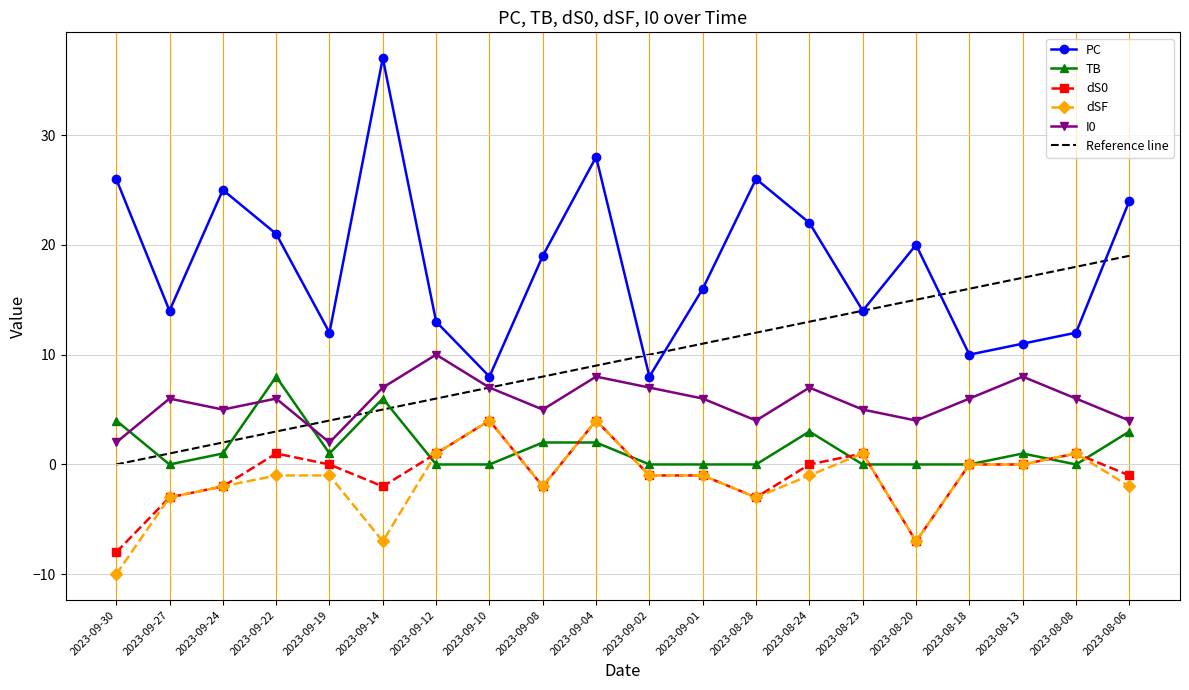

Reading right to left, extract all data points from this chart.

PC: 2023-08-06=24	2023-08-08=12	2023-08-13=11	2023-08-18=10	2023-08-20=20	2023-08-23=14	2023-08-24=22	2023-08-28=26	2023-09-01=16	2023-09-02=8	2023-09-04=28	2023-09-08=19	2023-09-10=8	2023-09-12=13	2023-09-14=37	2023-09-19=12	2023-09-22=21	2023-09-24=25	2023-09-27=14	2023-09-30=26
TB: 2023-08-06=3	2023-08-08=0	2023-08-13=1	2023-08-18=0	2023-08-20=0	2023-08-23=0	2023-08-24=3	2023-08-28=0	2023-09-01=0	2023-09-02=0	2023-09-04=2	2023-09-08=2	2023-09-10=0	2023-09-12=0	2023-09-14=6	2023-09-19=1	2023-09-22=8	2023-09-24=1	2023-09-27=0	2023-09-30=4
dS0: 2023-08-06=-1	2023-08-08=1	2023-08-13=0	2023-08-18=0	2023-08-20=-7	2023-08-23=1	2023-08-24=0	2023-08-28=-3	2023-09-01=-1	2023-09-02=-1	2023-09-04=4	2023-09-08=-2	2023-09-10=4	2023-09-12=1	2023-09-14=-2	2023-09-19=0	2023-09-22=1	2023-09-24=-2	2023-09-27=-3	2023-09-30=-8
dSF: 2023-08-06=-2	2023-08-08=1	2023-08-13=0	2023-08-18=0	2023-08-20=-7	2023-08-23=1	2023-08-24=-1	2023-08-28=-3	2023-09-01=-1	2023-09-02=-1	2023-09-04=4	2023-09-08=-2	2023-09-10=4	2023-09-12=1	2023-09-14=-7	2023-09-19=-1	2023-09-22=-1	2023-09-24=-2	2023-09-27=-3	2023-09-30=-10
I0: 2023-08-06=4	2023-08-08=6	2023-08-13=8	2023-08-18=6	2023-08-20=4	2023-08-23=5	2023-08-24=7	2023-08-28=4	2023-09-01=6	2023-09-02=7	2023-09-04=8	2023-09-08=5	2023-09-10=7	2023-09-12=10	2023-09-14=7	2023-09-19=2	2023-09-22=6	2023-09-24=5	2023-09-27=6	2023-09-30=2
Reference line: 2023-08-06=19	2023-08-08=18	2023-08-13=17	2023-08-18=16	2023-08-20=15	2023-08-23=14	2023-08-24=13	2023-08-28=12	2023-09-01=11	2023-09-02=10	2023-09-04=9	2023-09-08=8	2023-09-10=7	2023-09-12=6	2023-09-14=5	2023-09-19=4	2023-09-22=3	2023-09-24=2	2023-09-27=1	2023-09-30=0